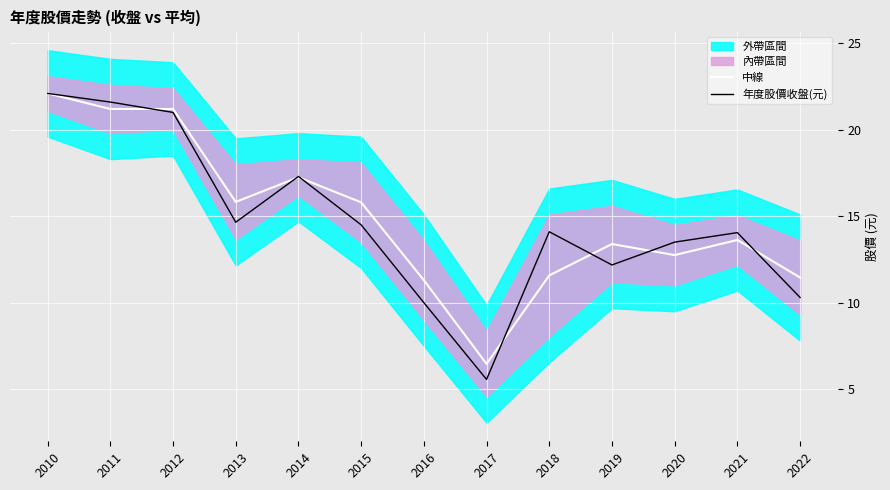

List the labels in order of 年度股價收盤(元) value, largest first.

2010, 2011, 2012, 2014, 2013, 2015, 2018, 2021, 2020, 2019, 2022, 2016, 2017